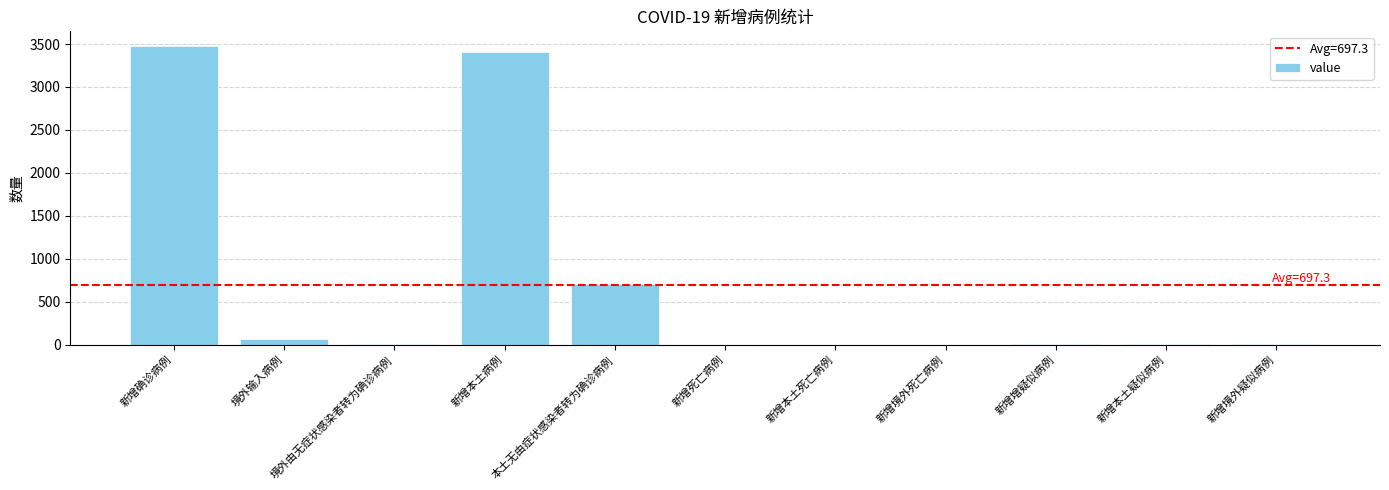

The chart shows a value of 4948 at 新增本土病例. True or false?

False